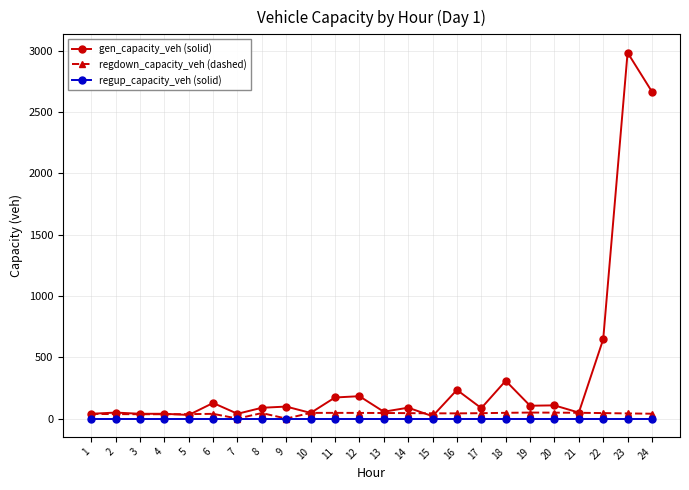

Which series changed the most between 2 and 22?

gen_capacity_veh (solid)